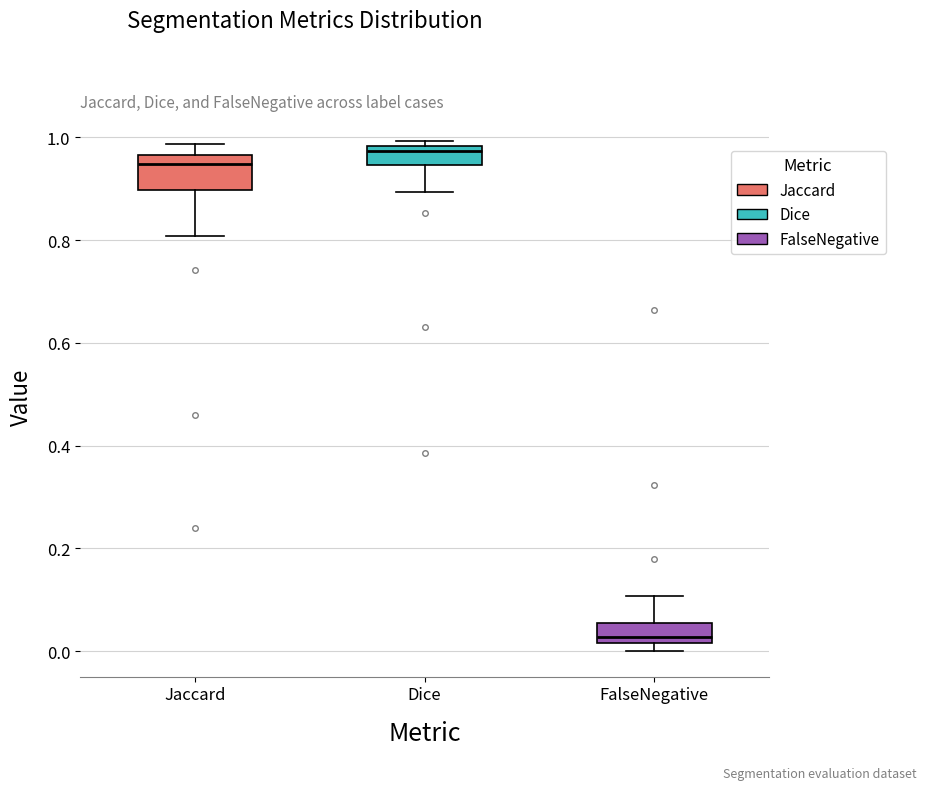

Comparing the boxes themselves (not the whiskers), which one is the tallest?

Jaccard